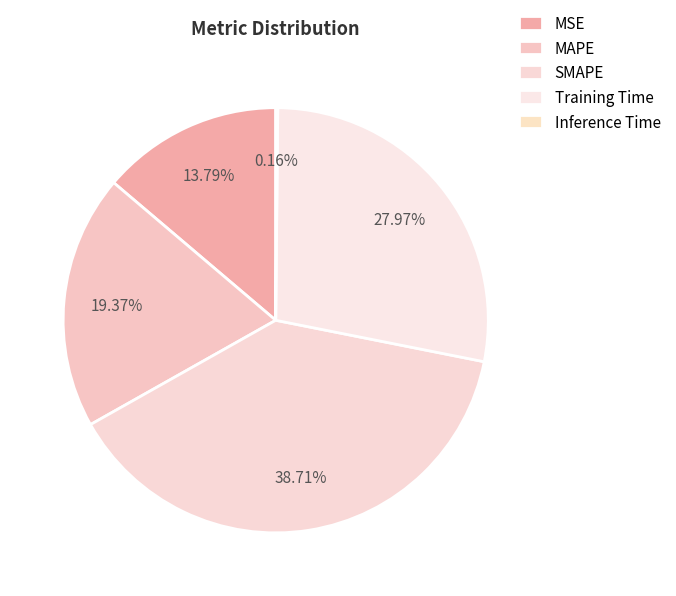

Rank the categories by value from lowest to highest.

Inference Time, MSE, MAPE, Training Time, SMAPE